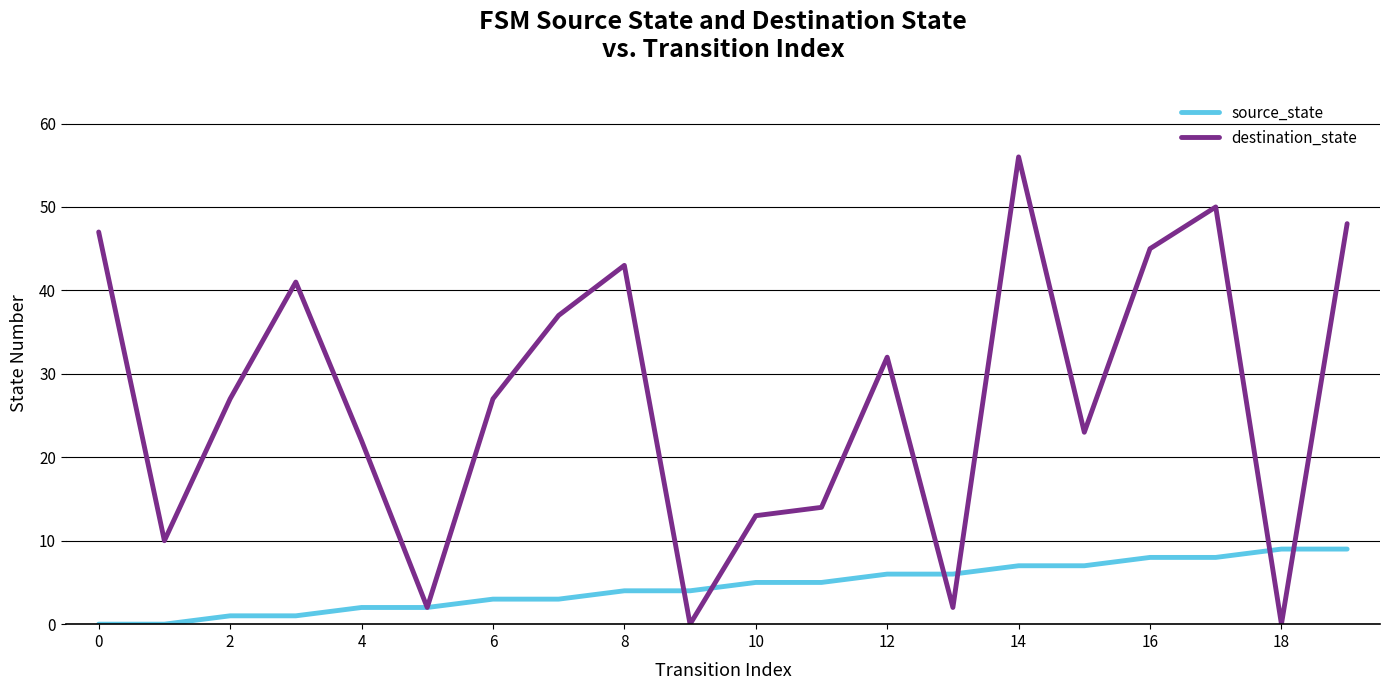

True or false: destination_state and source_state intersect in this chart.

True